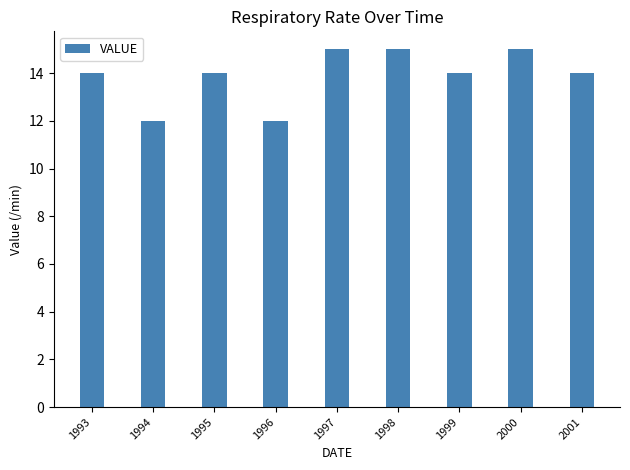

The chart shows a value of 24 at 2001. True or false?

False